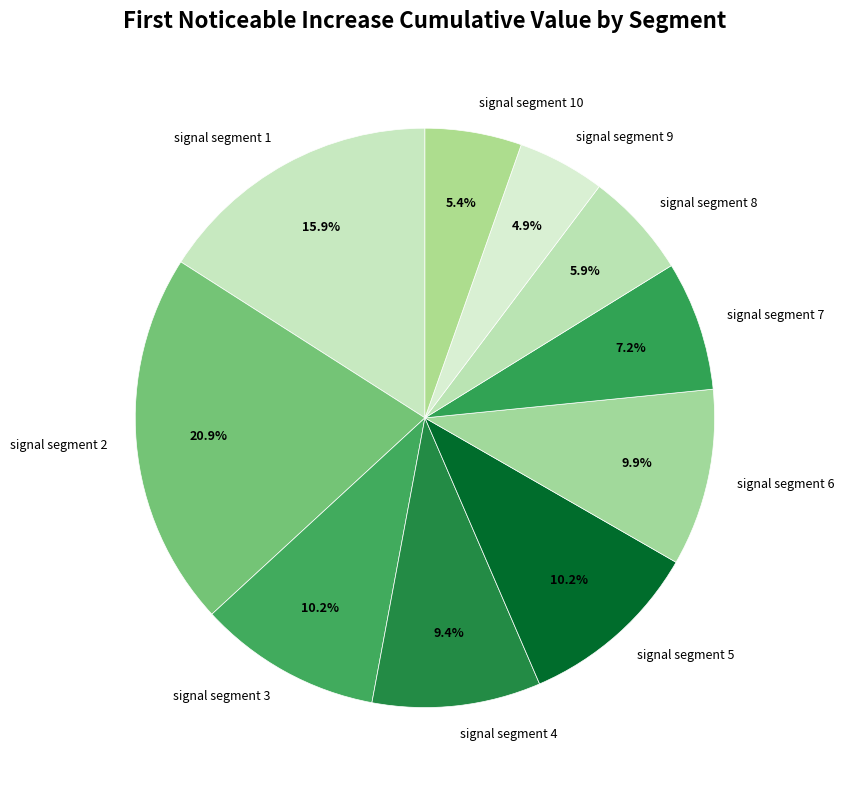

What percentage is the signal segment 7 slice, to the nearest percent?

7%